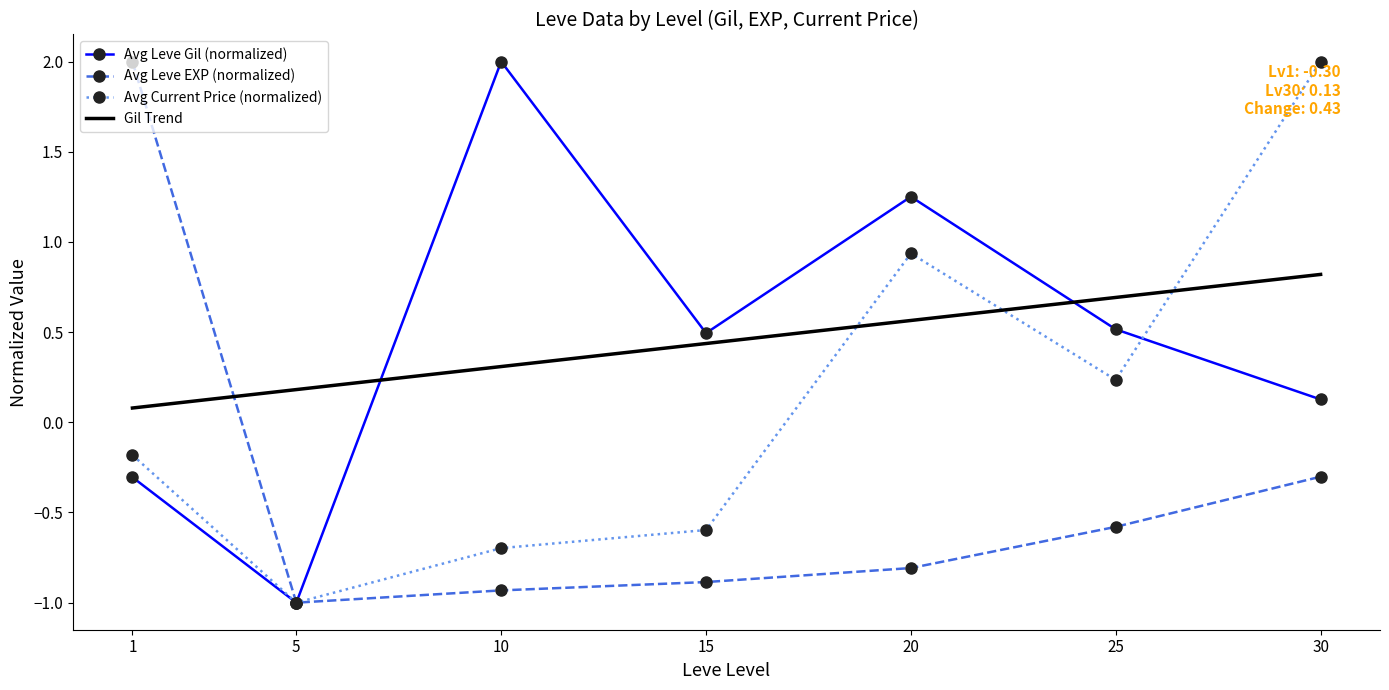

After their last crossing, which series has the higher values: Avg Leve EXP (normalized) or Gil Trend?

Gil Trend